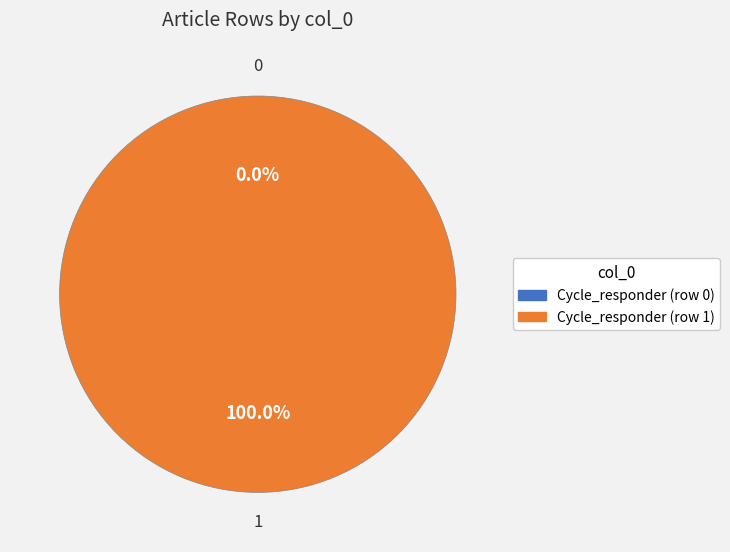

Between Cycle_responder (row 1) and Cycle_responder (row 0), which is larger?

Cycle_responder (row 1)